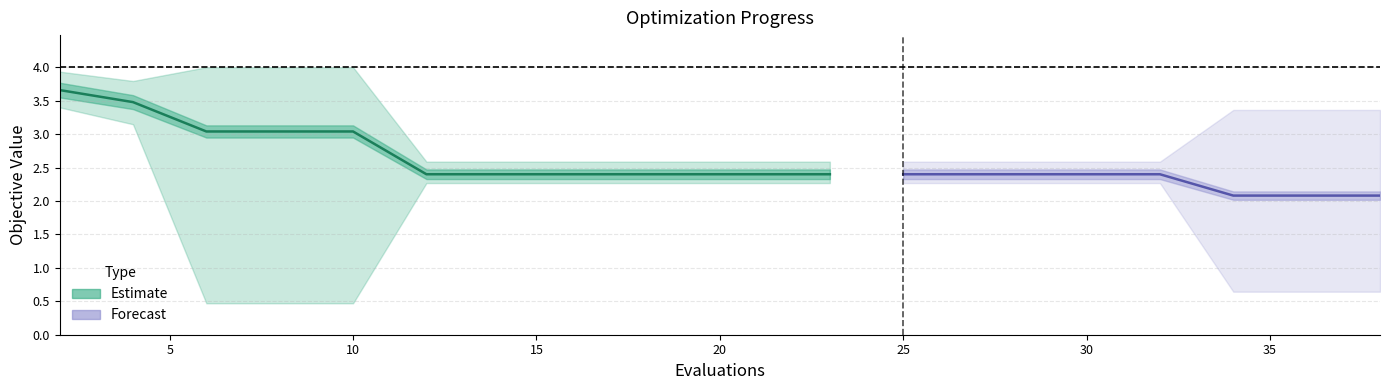

True or false: best has more than 2 interior local peaks.

False